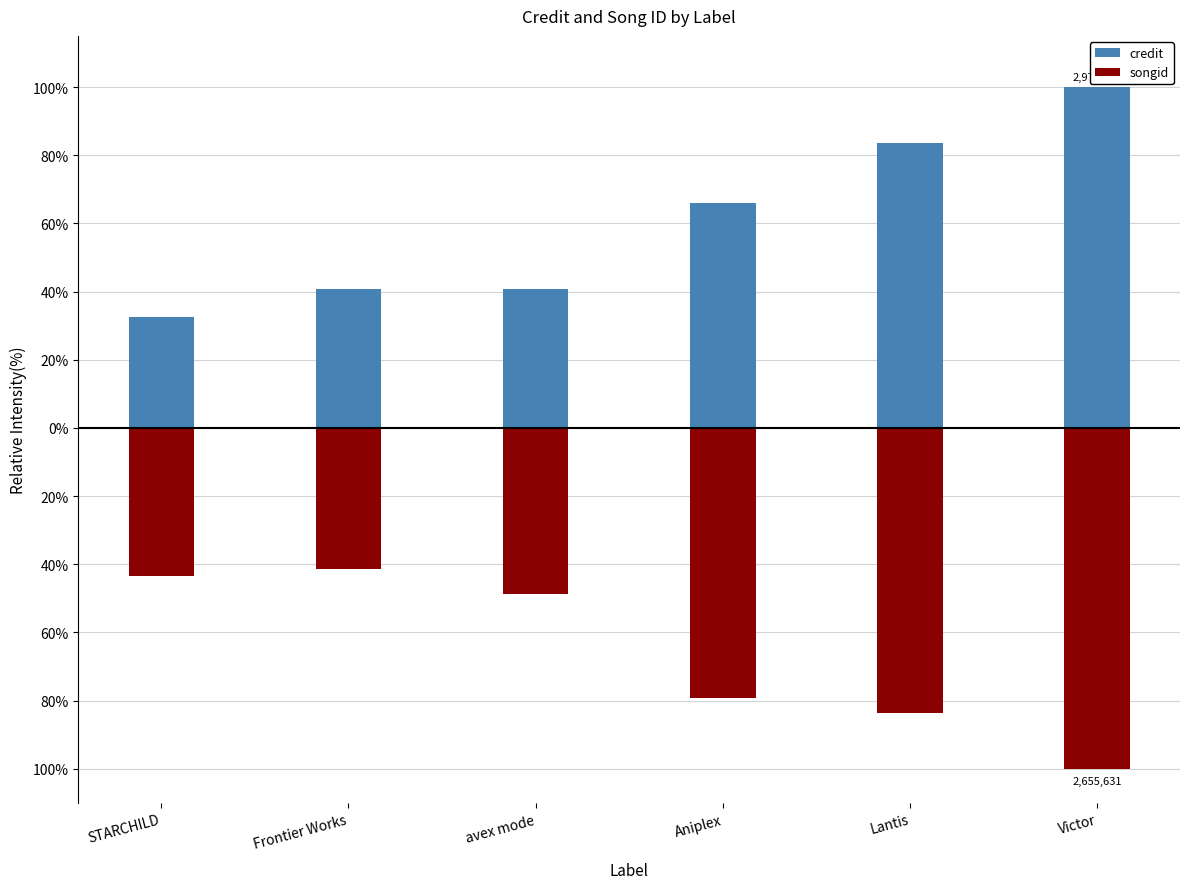

Where is credit nearest to the value 66?

Aniplex